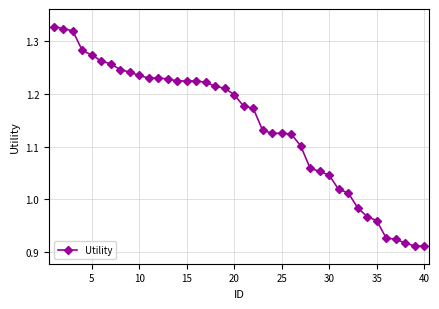

What is the sum of all values?

45.6